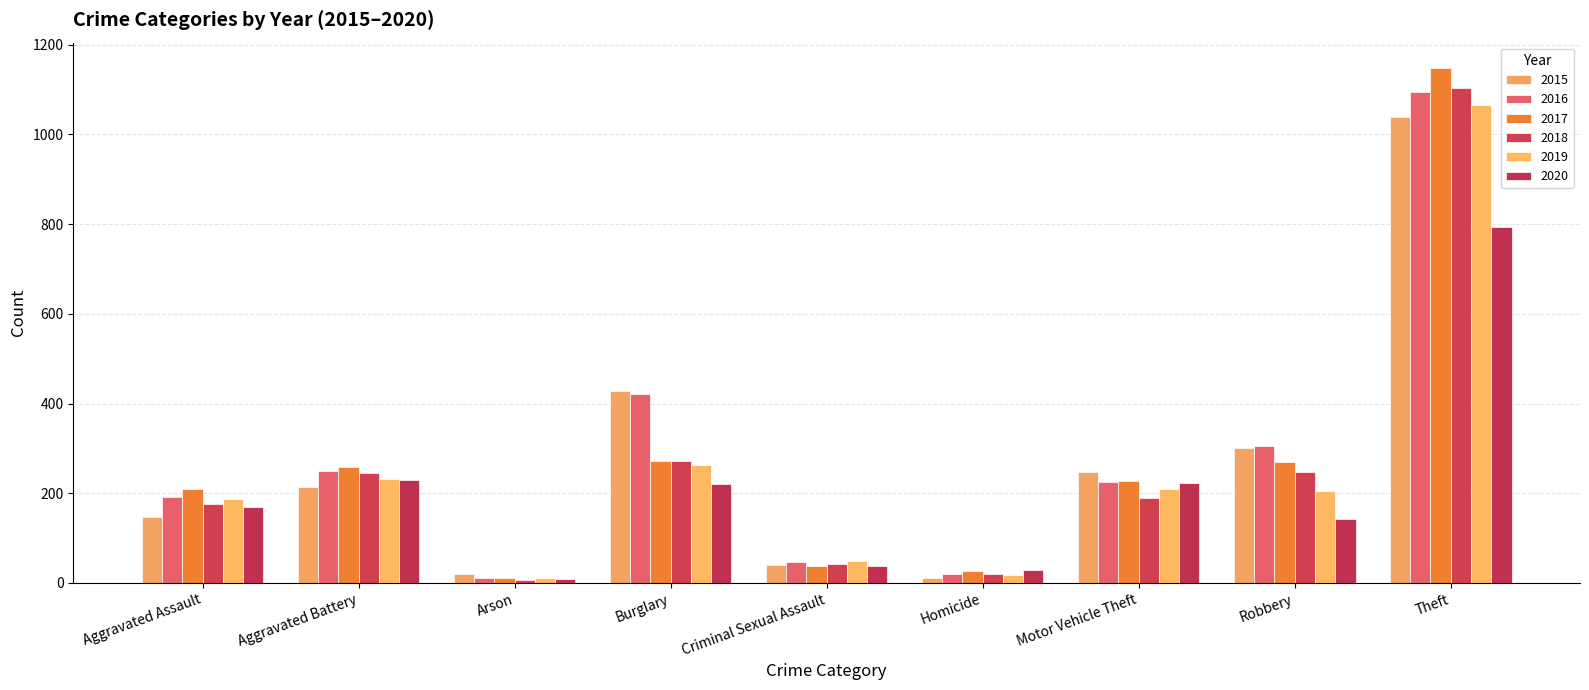

Reading left to right, transcribe all the data shown in this chart.

2015: 146	215	19	427	39	10	247	300	1039
2016: 191	250	11	422	46	21	225	305	1094
2017: 209	258	12	271	38	27	227	270	1147
2018: 176	246	6	272	42	21	190	247	1104
2019: 187	231	12	263	48	18	210	206	1066
2020: 169	230	9	220	37	29	223	142	794